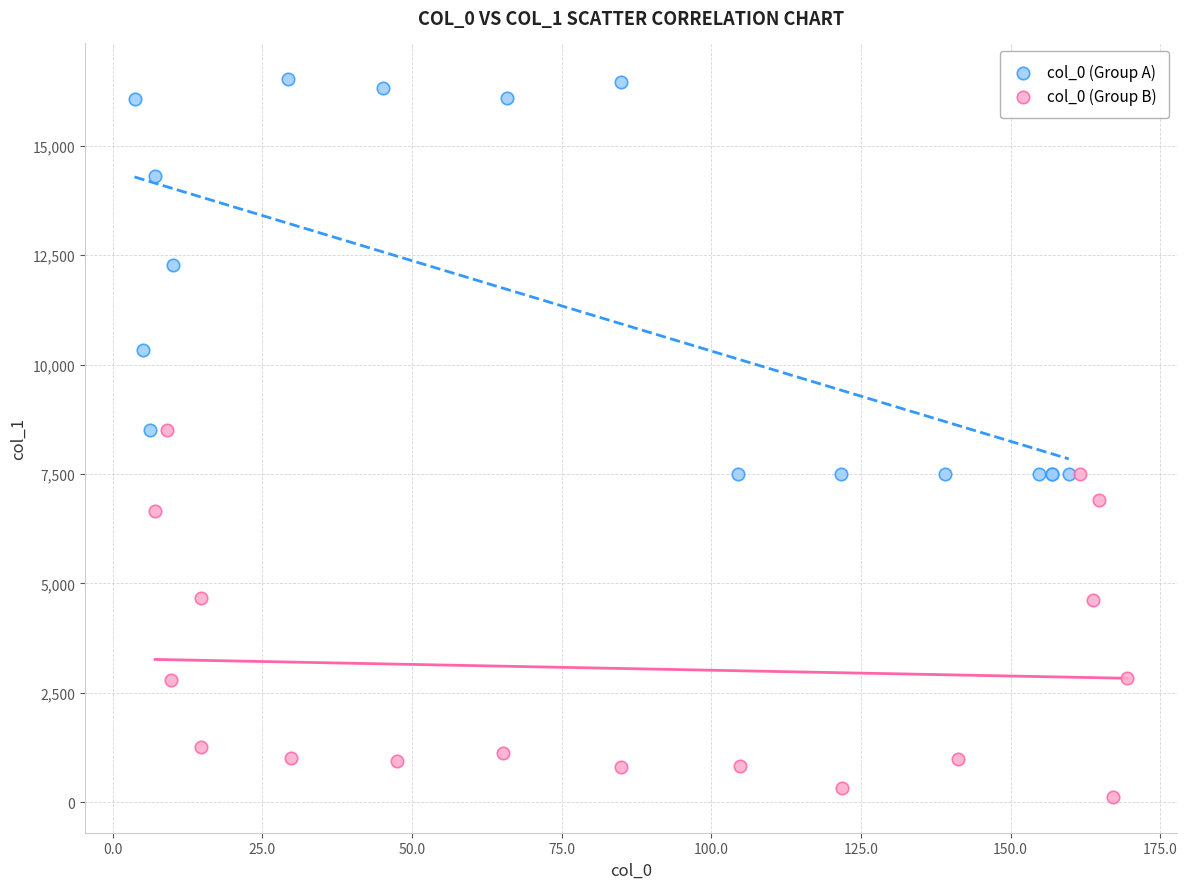

Which series reaches the maximum Y coordinate?

col_0 (Group A)